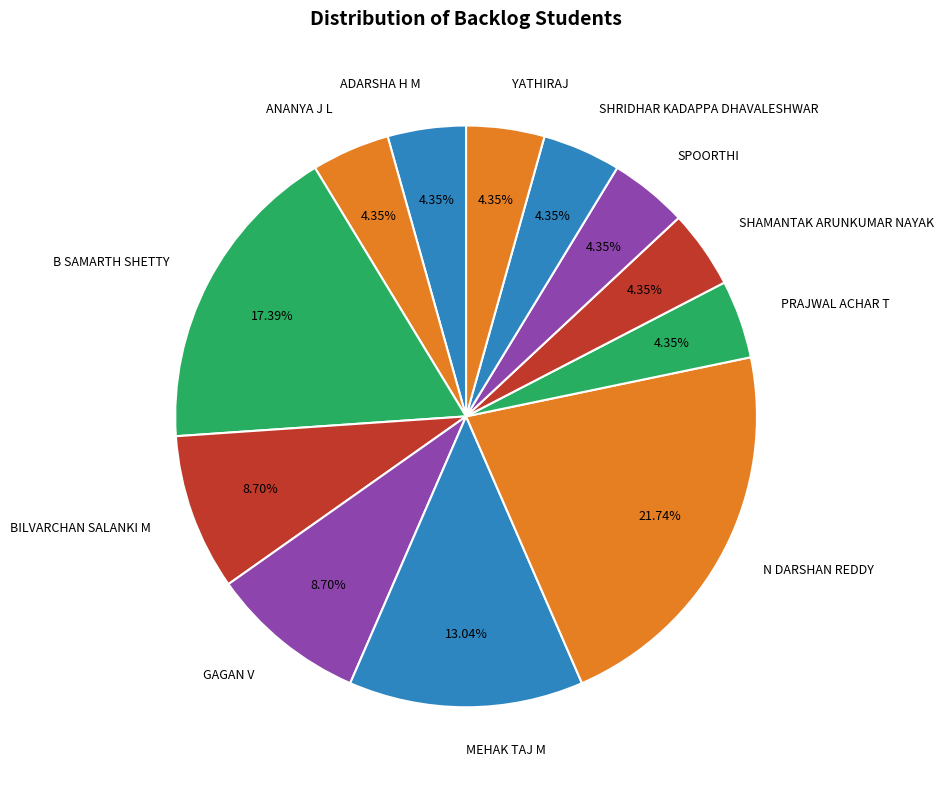

What is the largest slice in the pie chart?

N DARSHAN REDDY